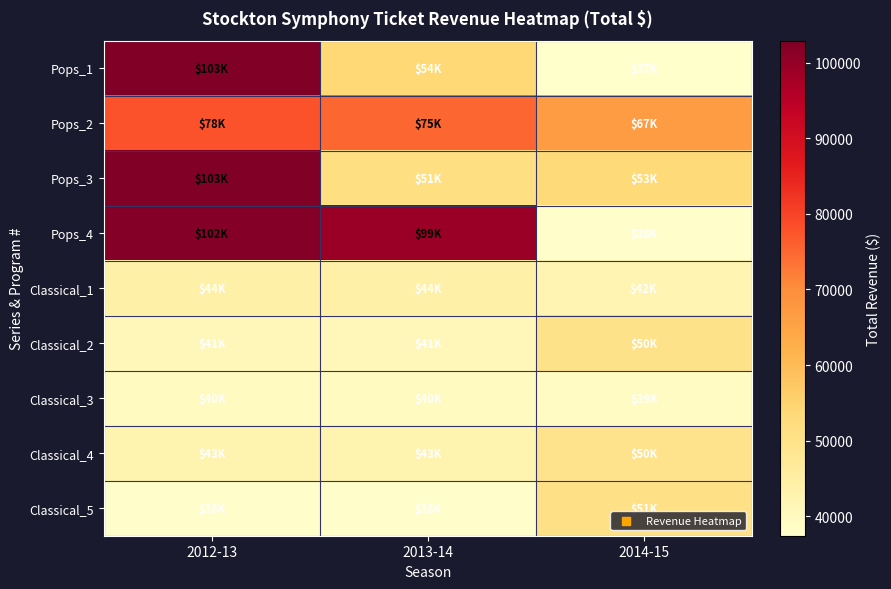

Which has a higher value, 2012-13 or 2014-15?

2012-13